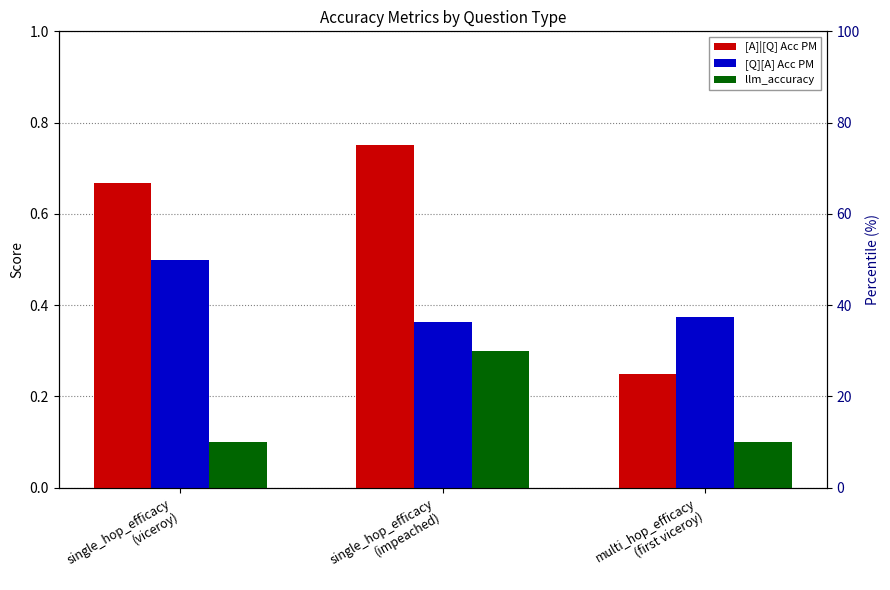

What is the difference between the [A]|[Q] Acc PM values at multi_hop_efficacy
(first viceroy) and single_hop_efficacy
(viceroy)?

0.4